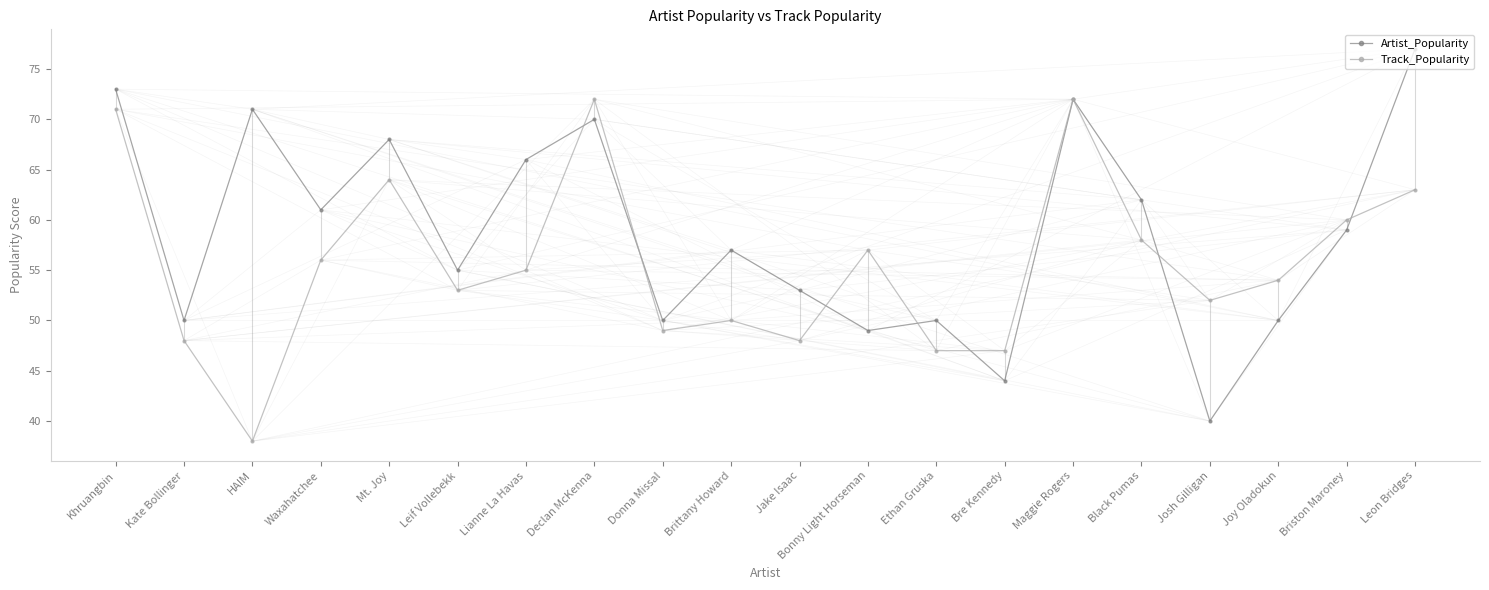

What is the label of the 5th point from the left?

Mt. Joy